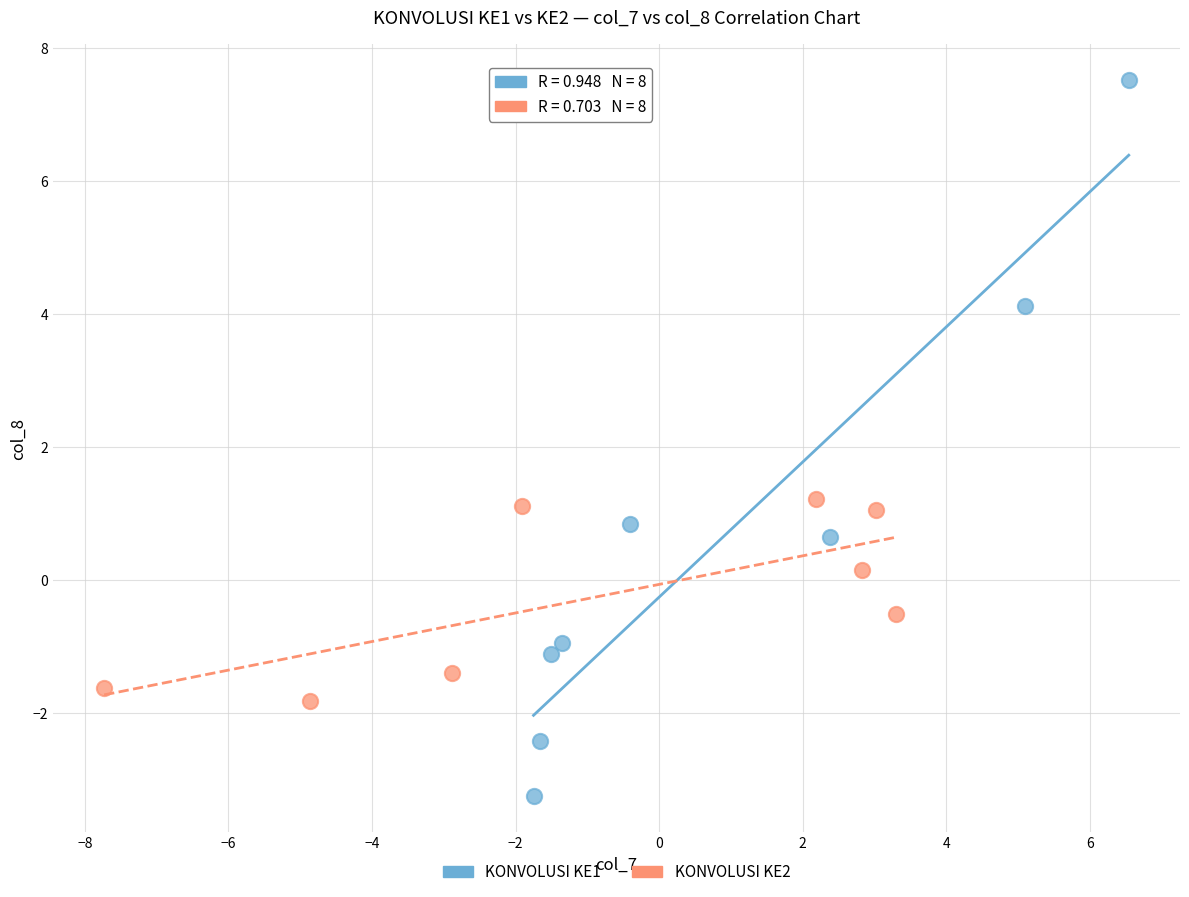

Which series contains the highest Y value?

KONVOLUSI KE1